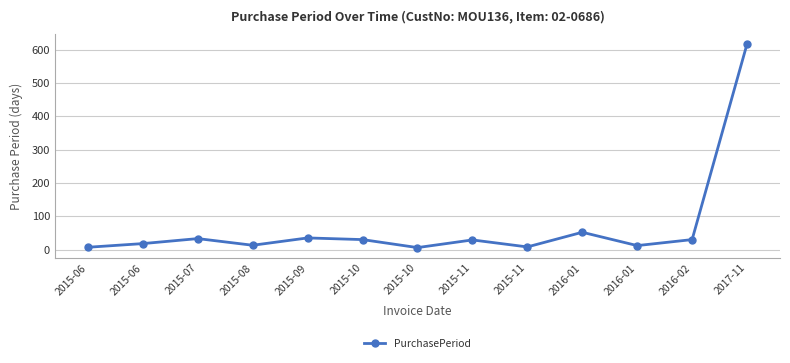

How many lines are shown in the chart?

1